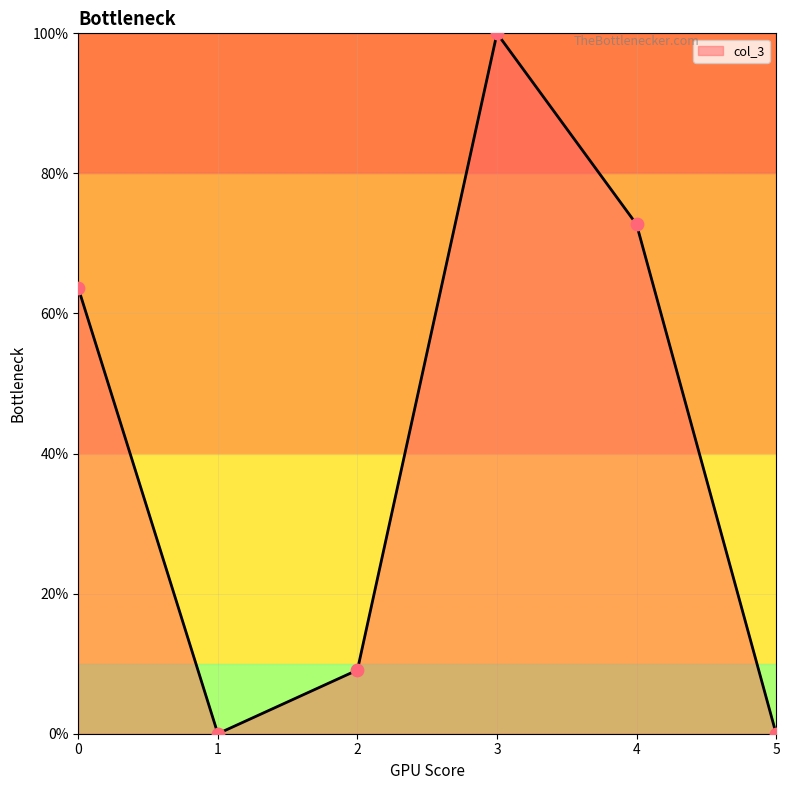

What is the change in value from 2 to 4?

+63.6